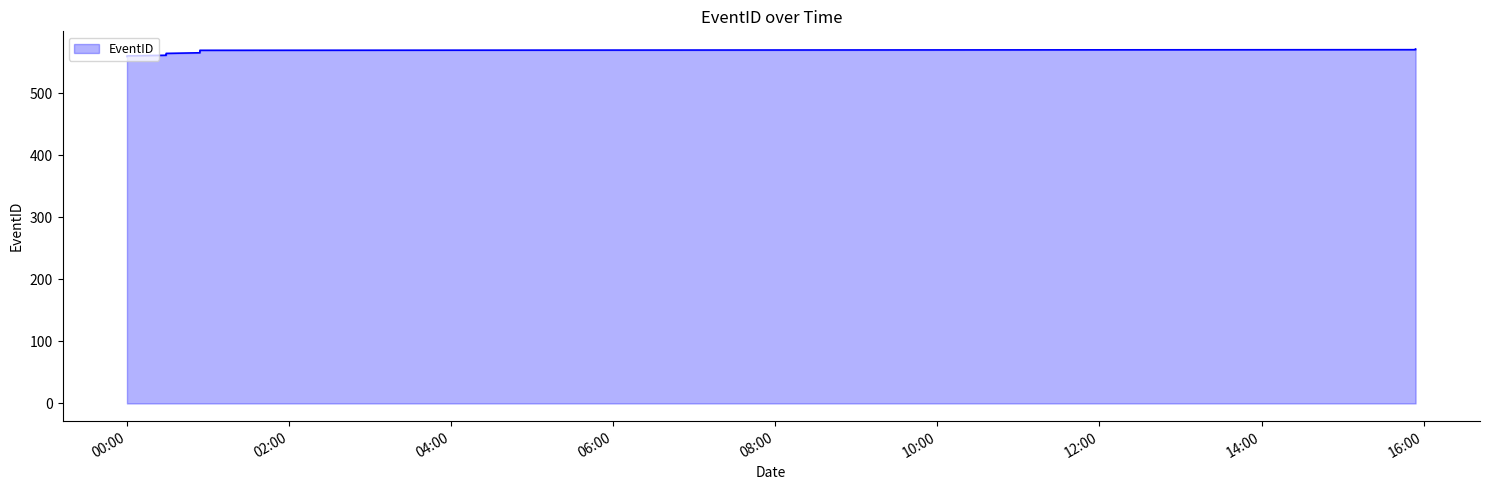

List the labels in order of value, largest first.

2010-03-07T15:54:00, 2010-03-07T15:54:00, 2010-03-07T00:54:00, 2010-03-07T00:54:00, 2010-03-07T00:54:00, 2010-03-07T00:54:00, 2010-03-07T00:54:00, 2010-03-07T00:29:00, 2010-03-07T00:29:00, 2010-03-07T00:29:00, 2010-03-07T00:29:00, 2010-03-07T00:00:00, 2010-03-07T00:00:00